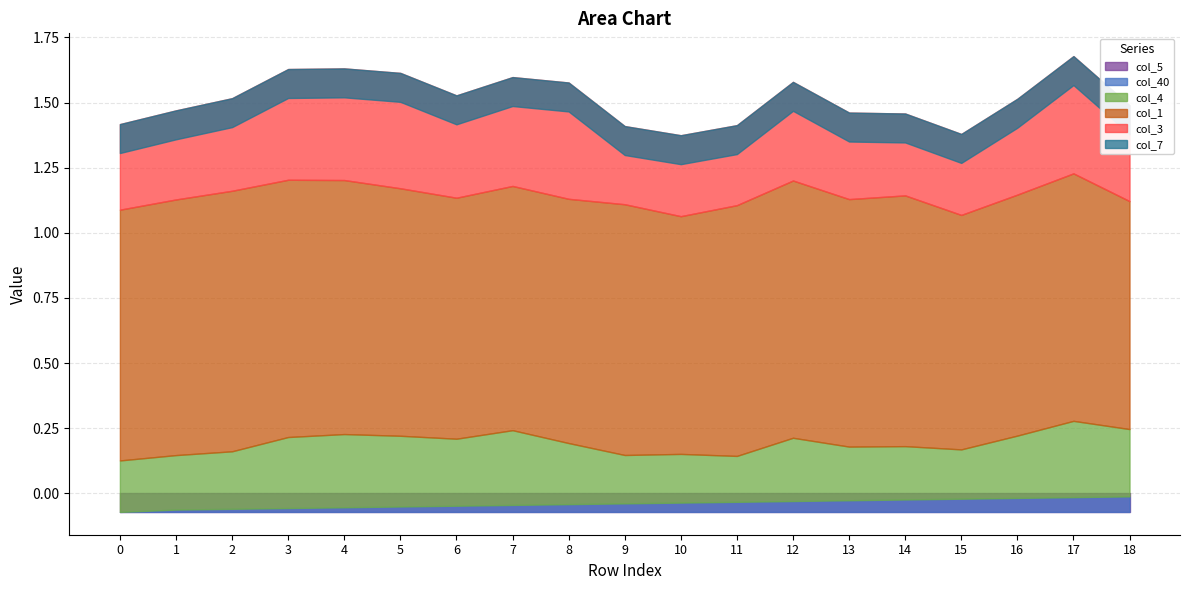

Does the chart have visible grid lines?

Yes